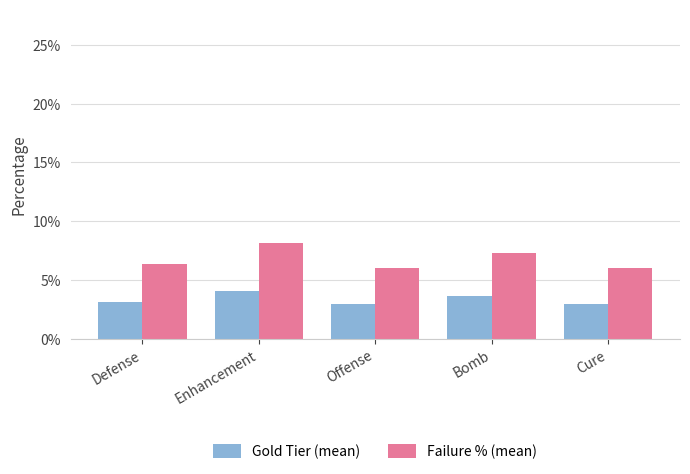

How many bars are there in each group?

2